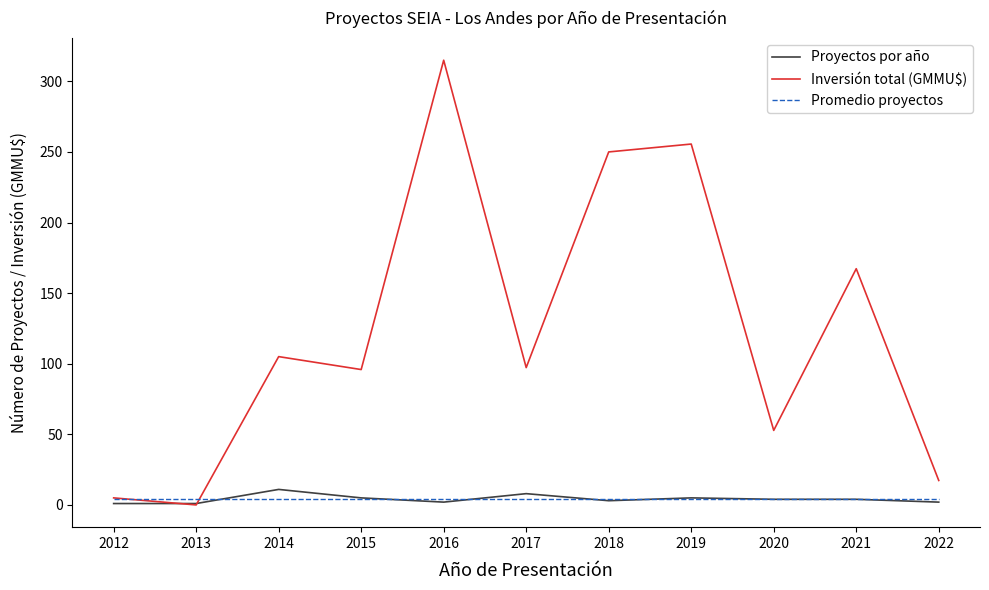

Which series has the largest total across all categories?

Inversión total (GMMU$)